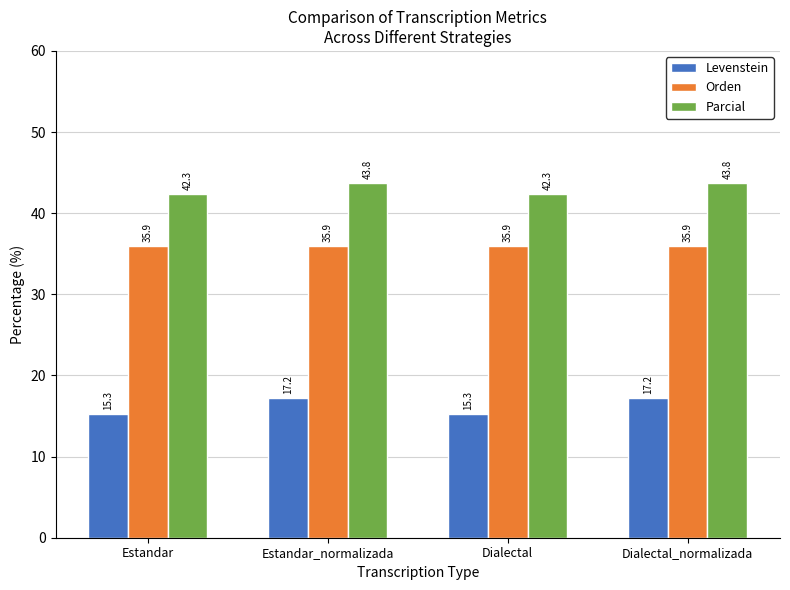

Which series has the largest total across all categories?

Parcial